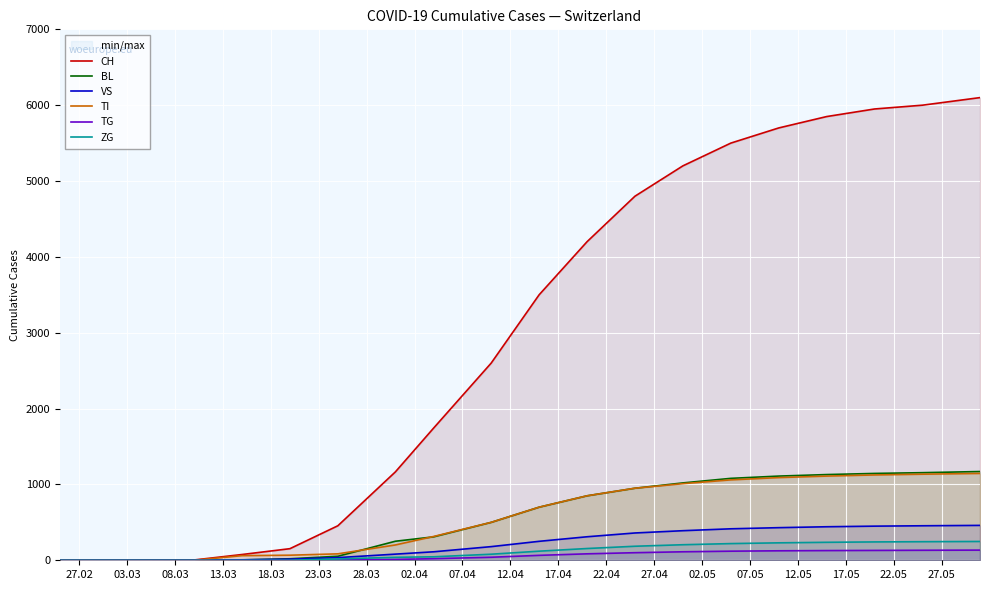

Which series has the largest range (max minus min)?

CH